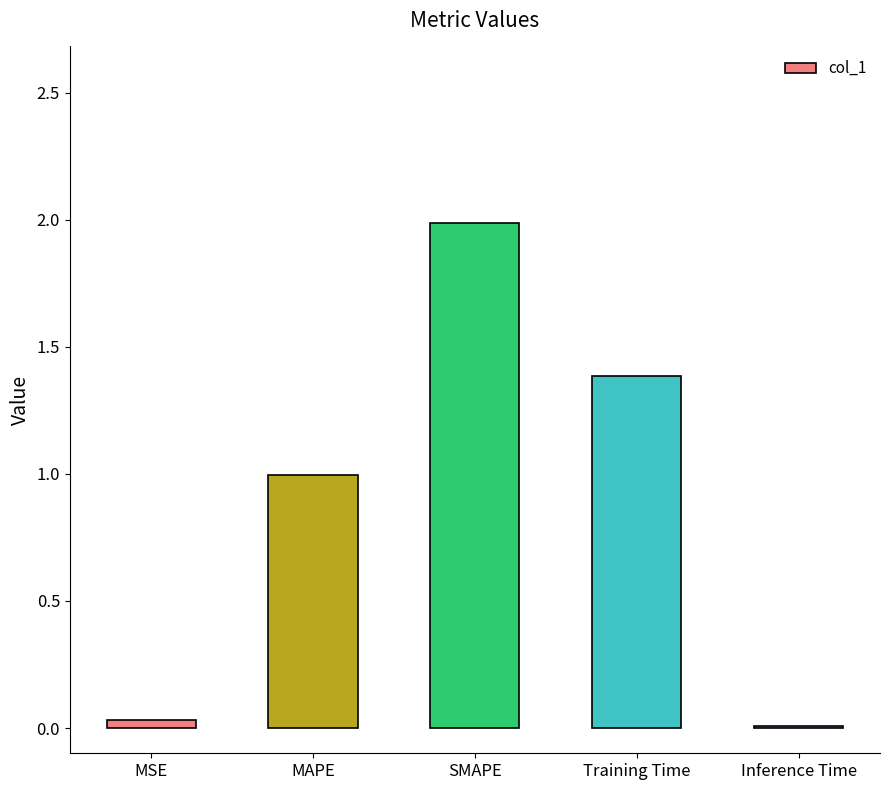

True or false: the data shows 0.0 at Inference Time.

True